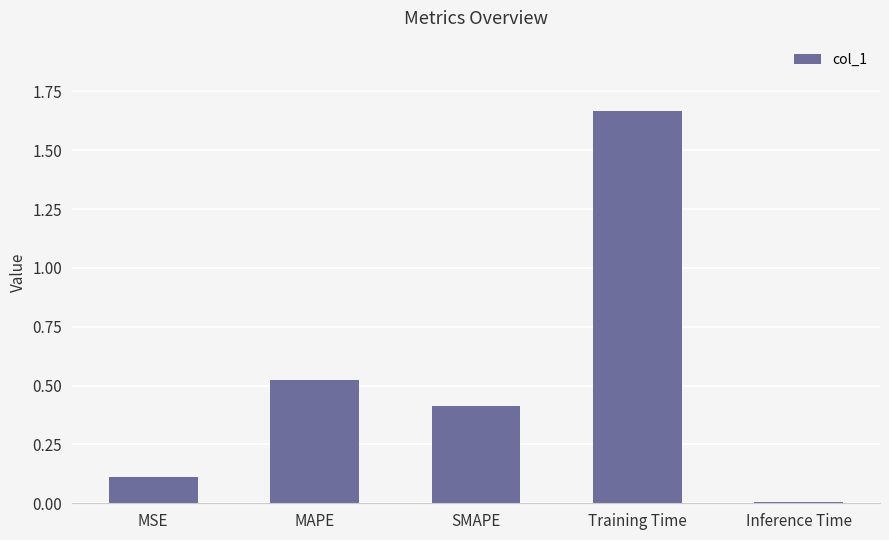

How many bars are there in total?

5